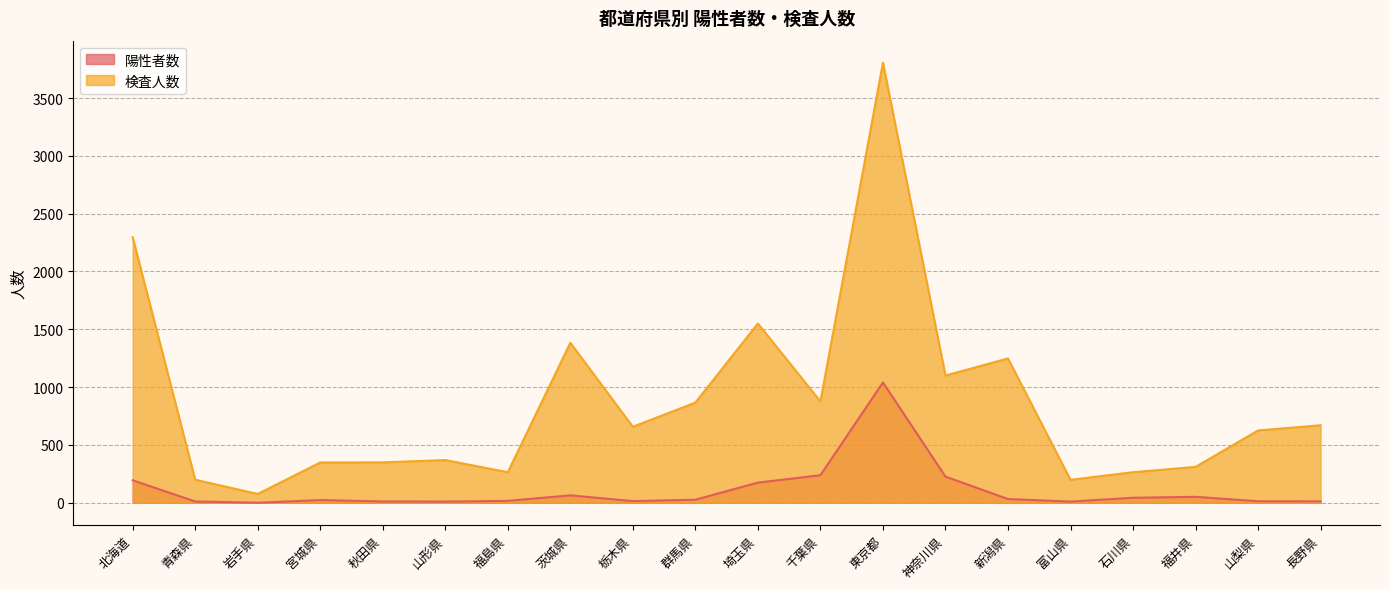

At which category does 検査人数 reach its first local valley?

岩手県